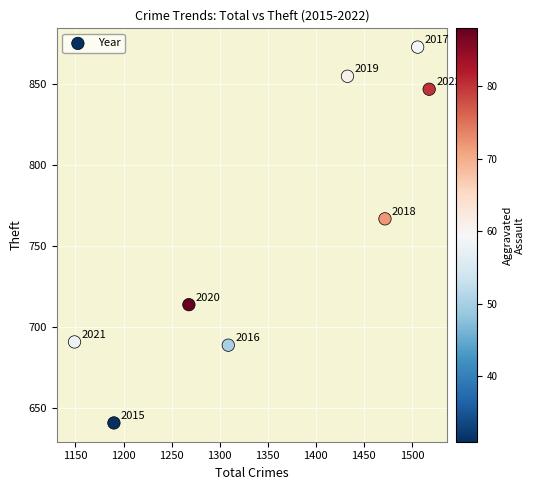

What Y value in the scatter plot is closest to 757?

767